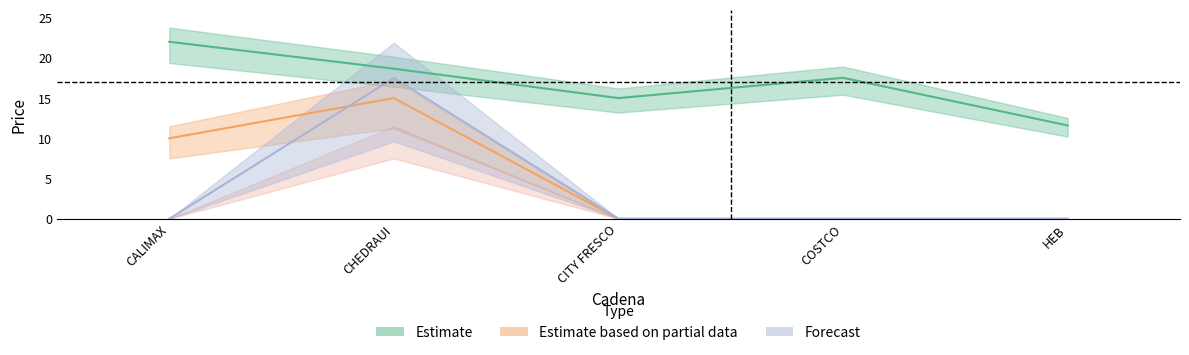

What is the value of the 6/10/2020 point at the 1st from the left?

10.0